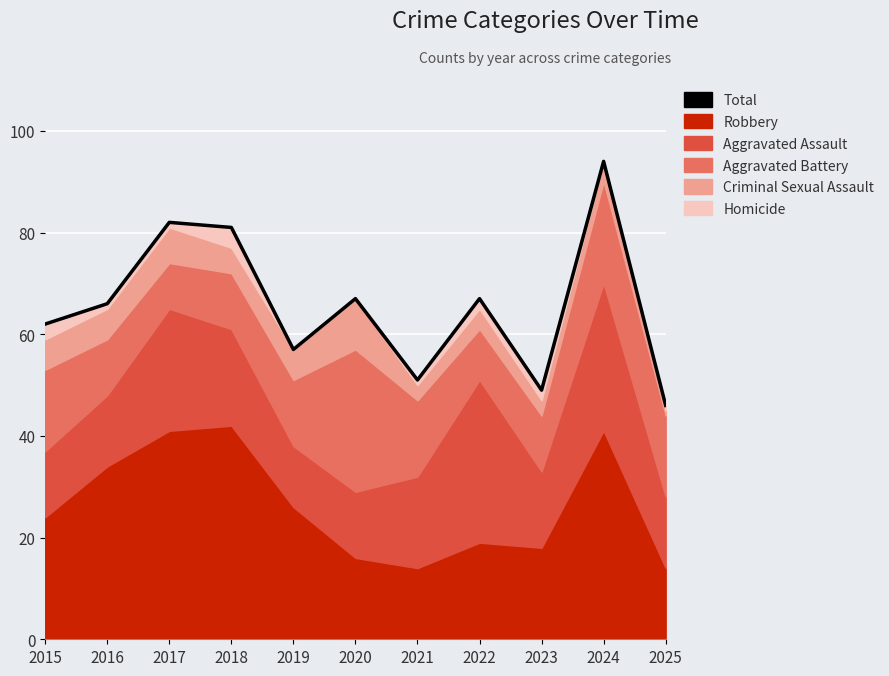

What is the difference between the maximum and minimum values?

48